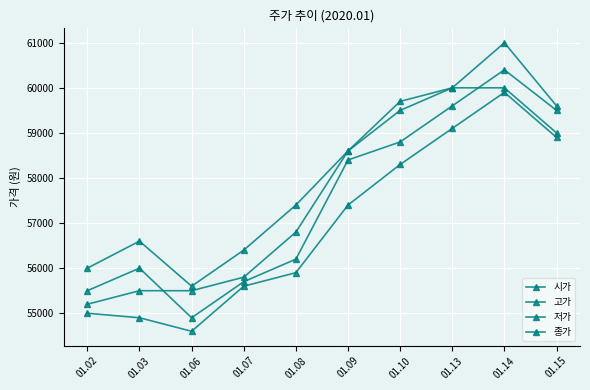

At which label does 고가 first exceed 58600?

01.10